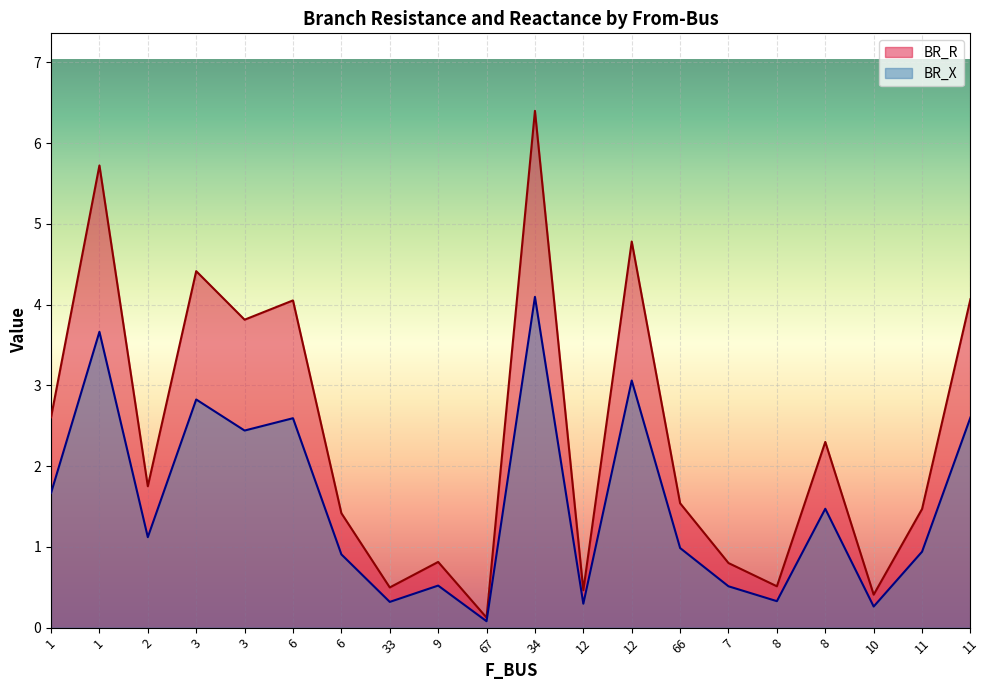

How many data points in BR_R are less than 1?

7